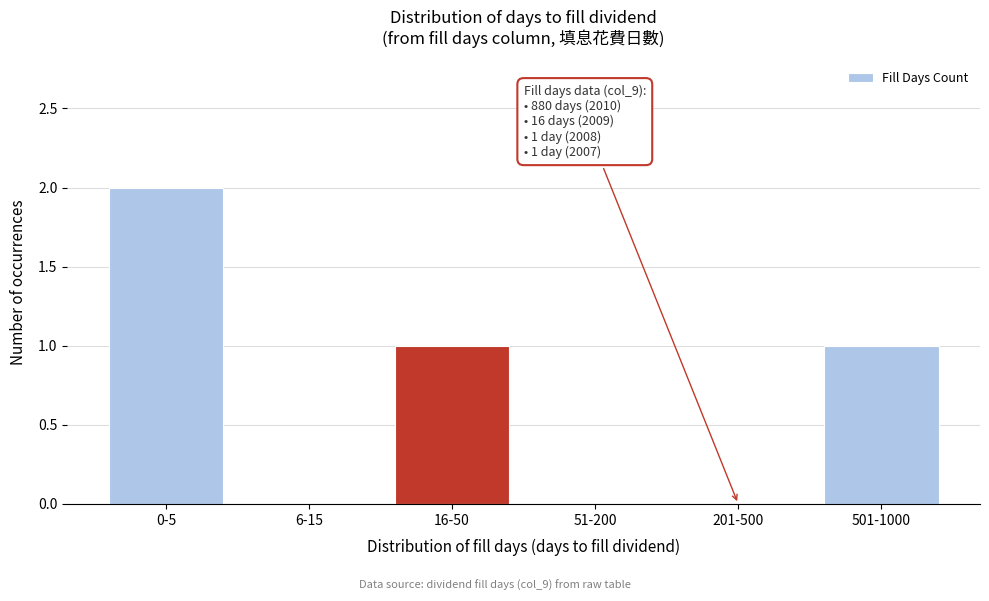

Reading left to right, extract all data points from this chart.

0-5=2	6-15=0	16-50=1	51-200=0	201-500=0	501-1000=1